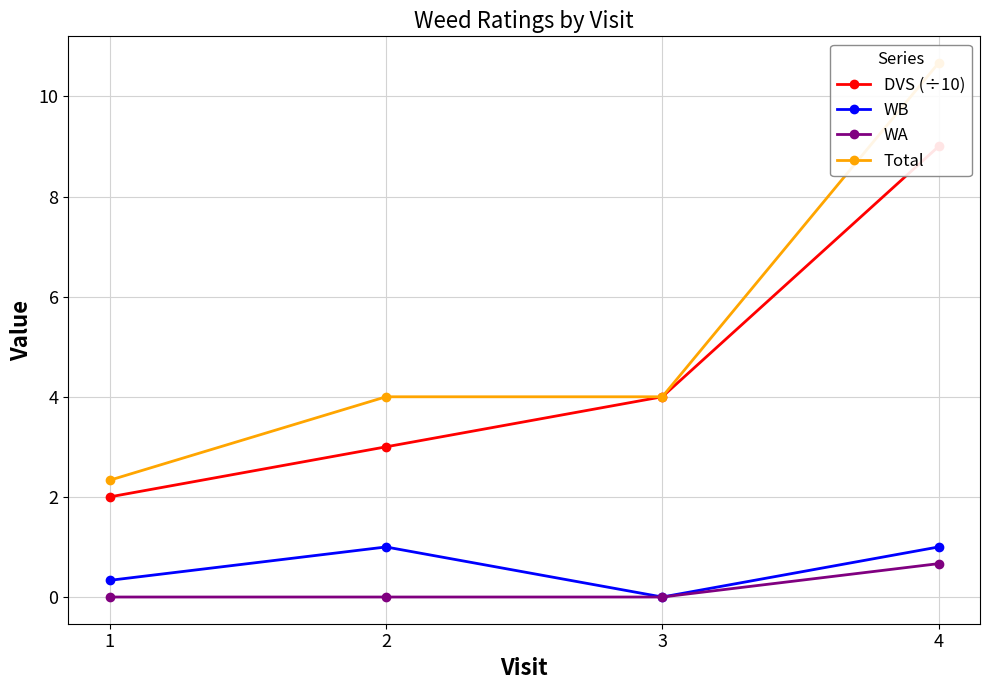

What is the greatest value displayed?

10.7